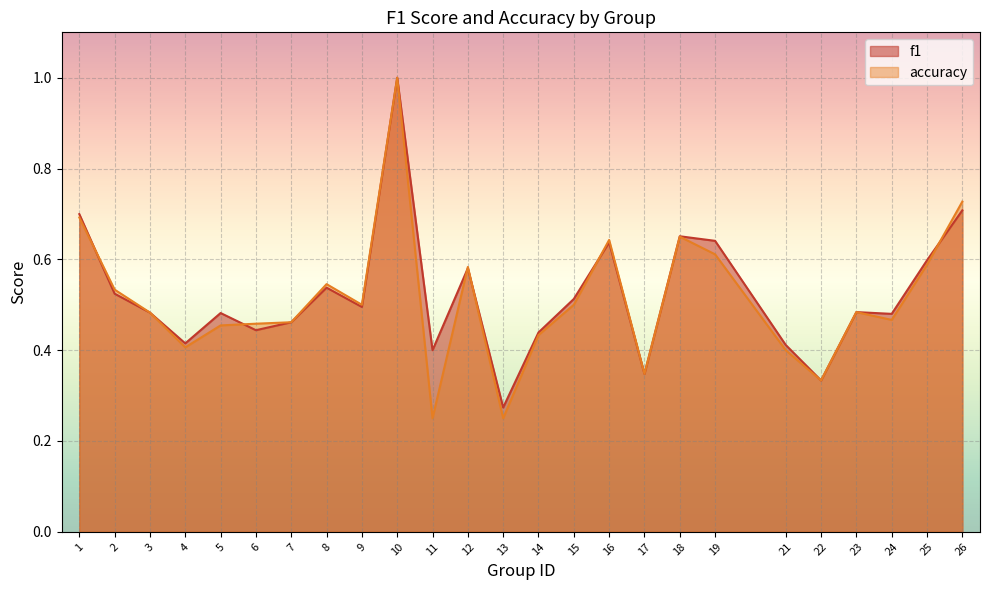

Rank the categories by f1 value from lowest to highest.

13, 22, 17, 11, 21, 4, 14, 6, 7, 24, 5, 3, 23, 9, 15, 2, 8, 12, 25, 16, 19, 18, 1, 26, 10